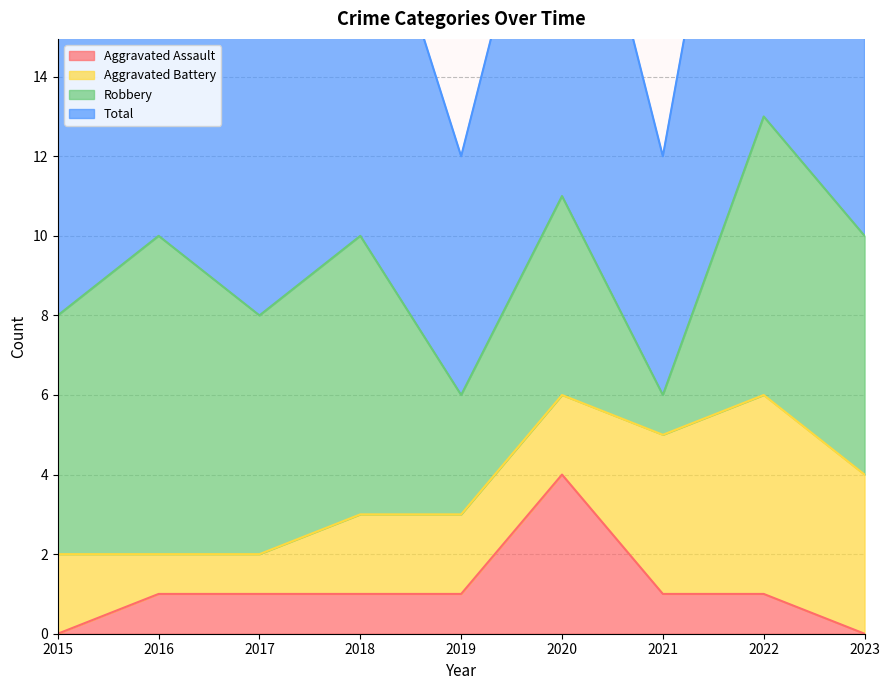

Count the Total values in the range 8 to 10.

5